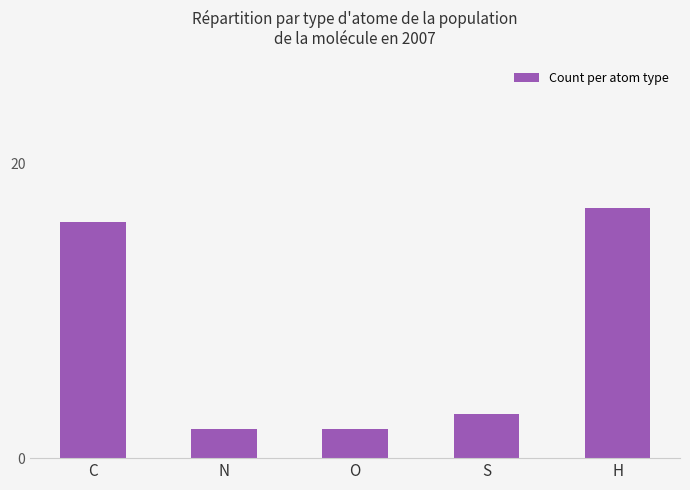

What is the average value?

8